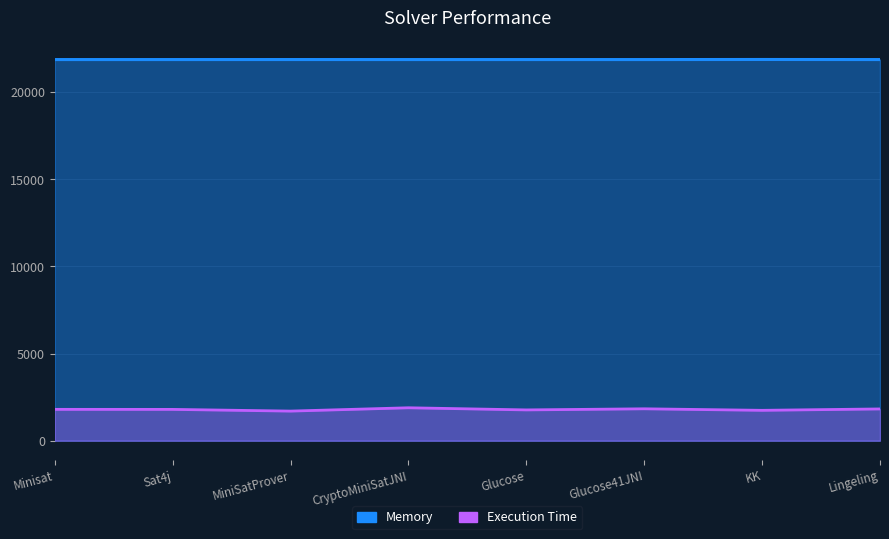

Reading left to right, what are all the values shown in this chart?

Execution Time: 1799	1797	1699	1890	1767	1831	1743	1823
Memory: 21872	21872	21873	21872	21872	21872	21877	21872